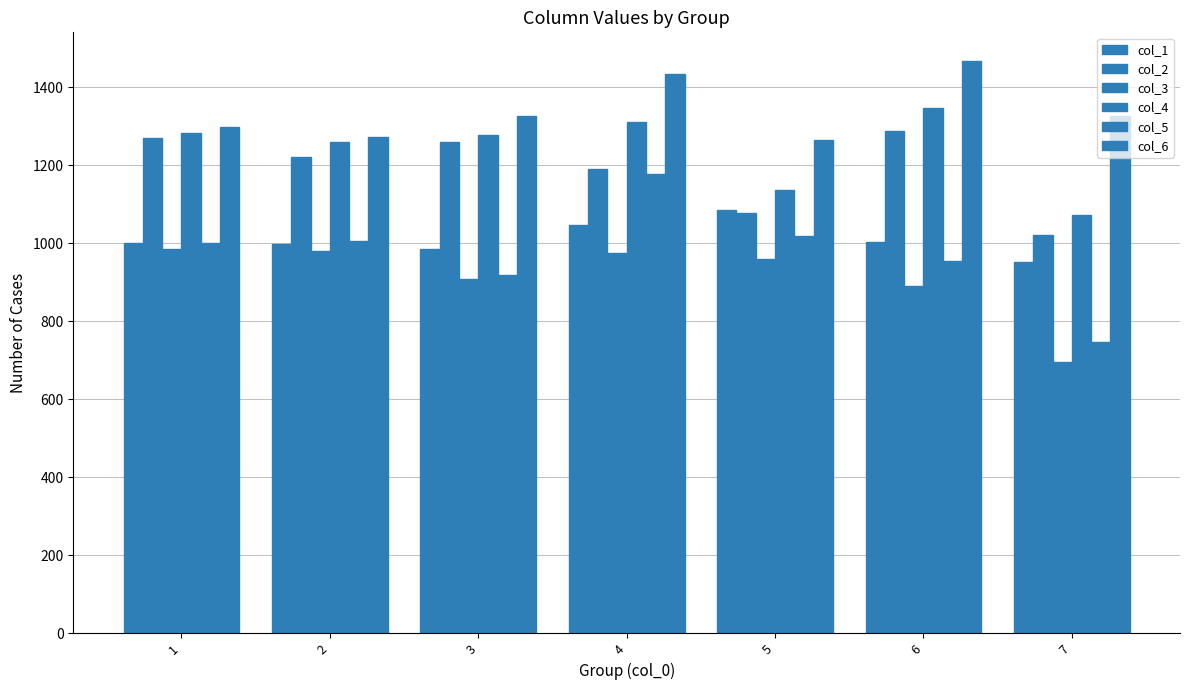

Does the chart contain any negative values?

No